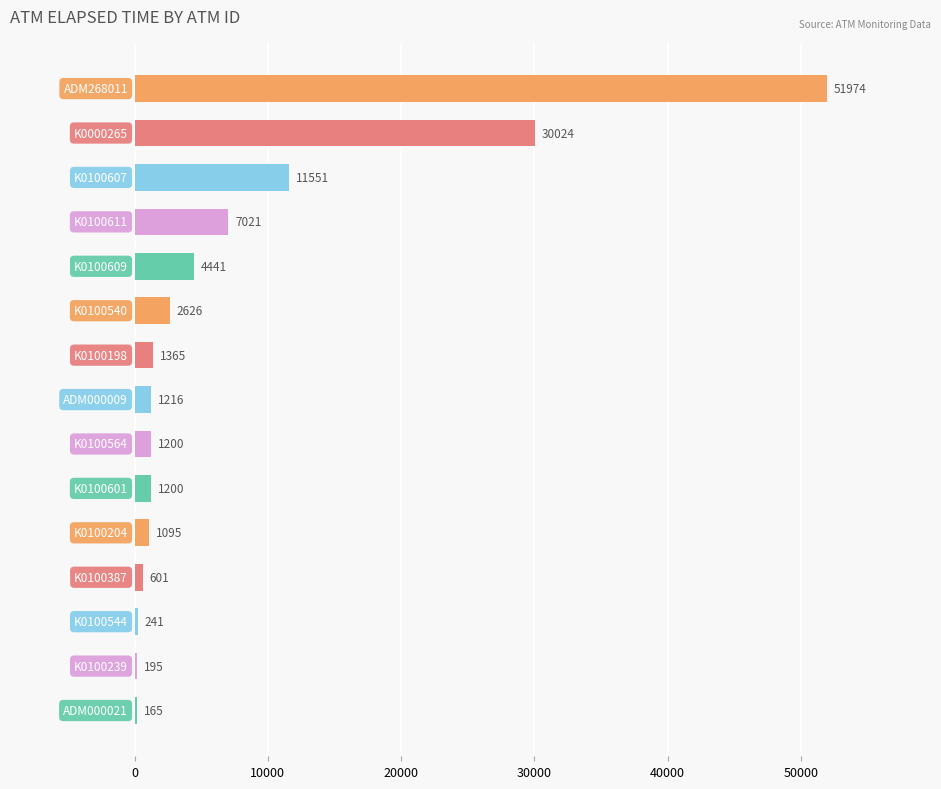

How many categories are shown in the chart?

15